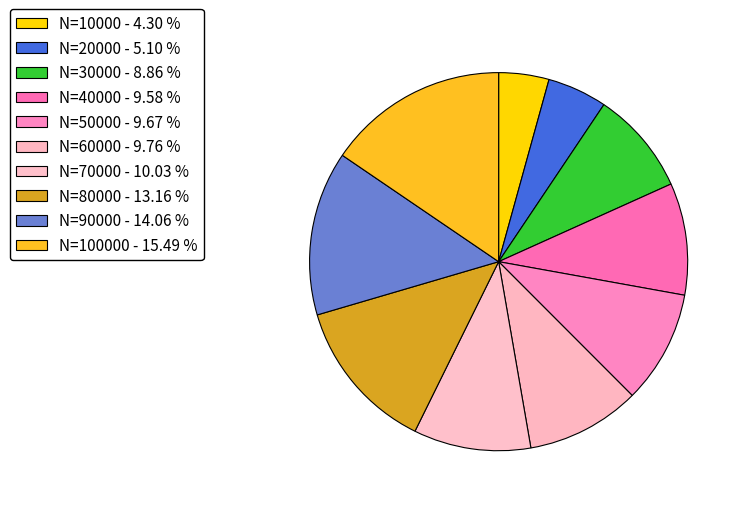

What is the smallest slice in the pie chart?

10000